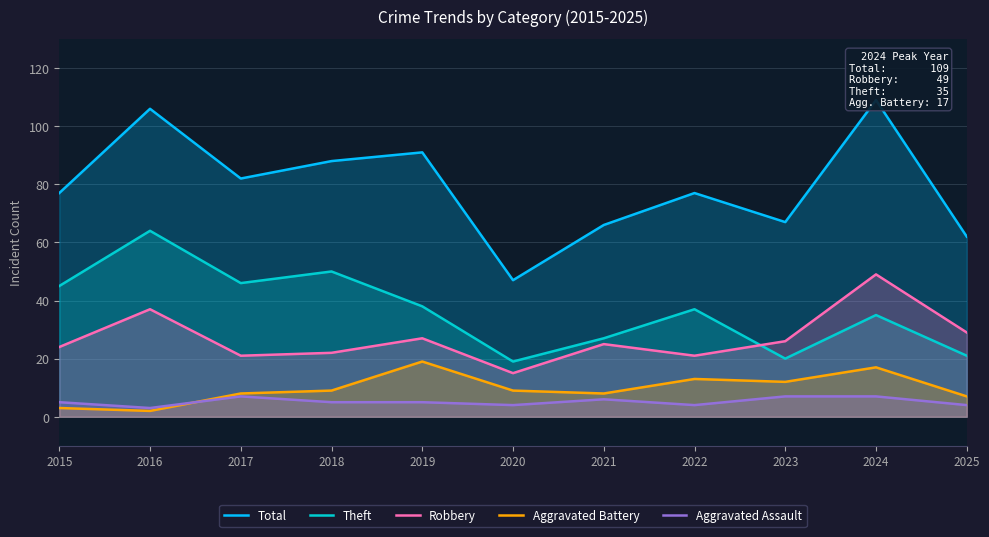

What is the value of the Total point at the 3rd from the left?

82